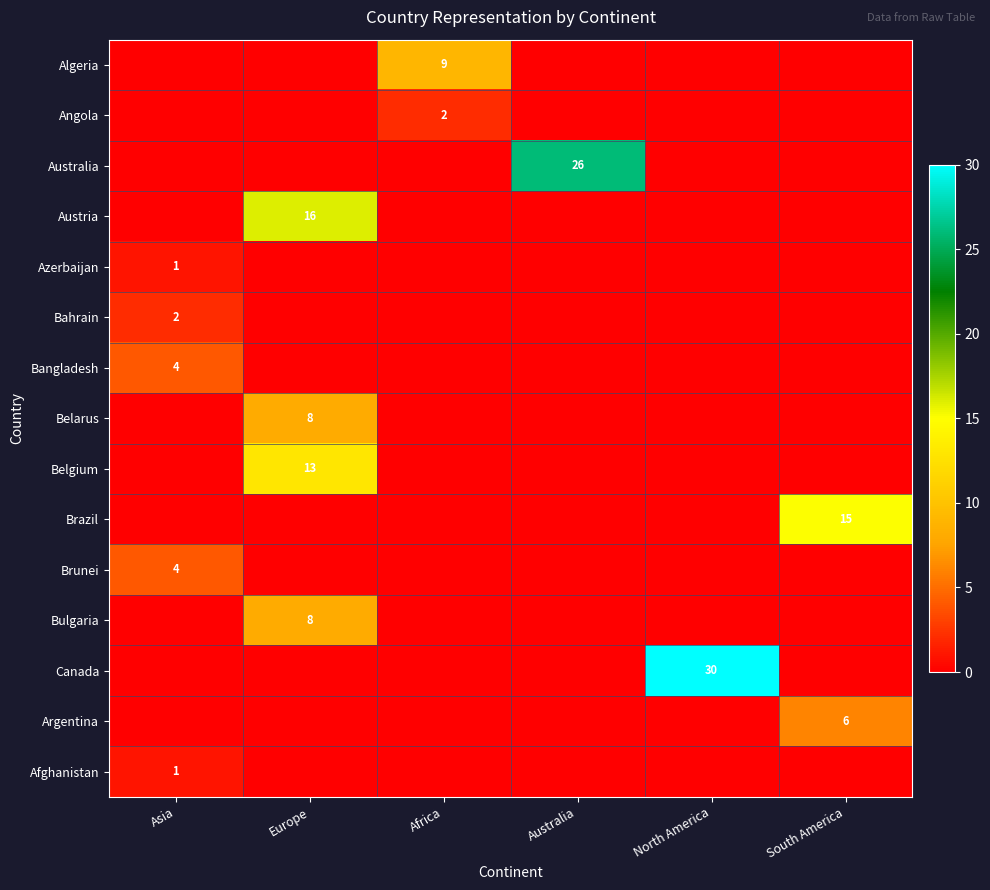

How many positive values does the Angola series have?

1